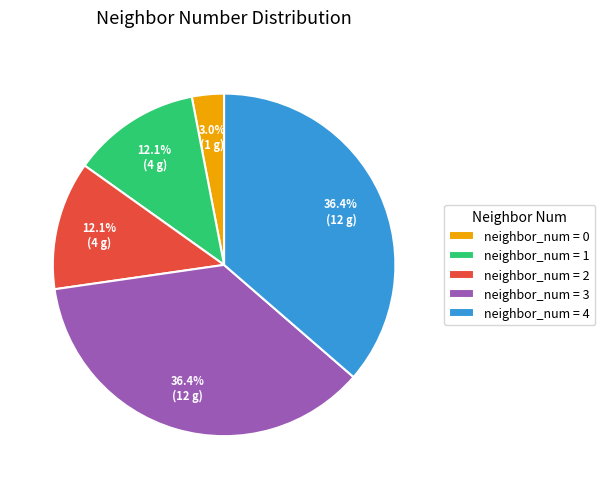

Does neighbor_num = 0 represent more than half of the total?

No